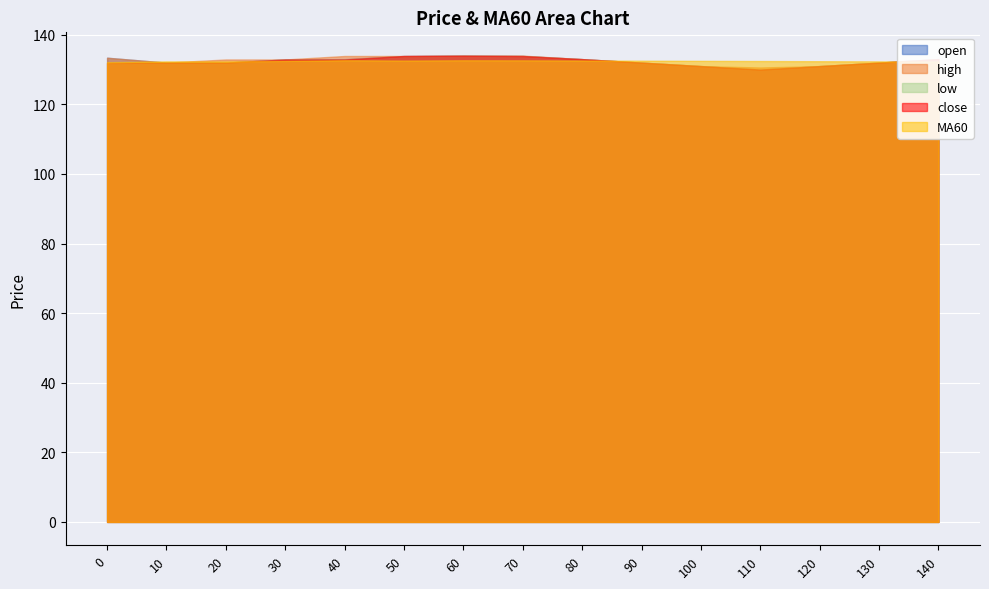

At which category is the sum across all series the highest?

60